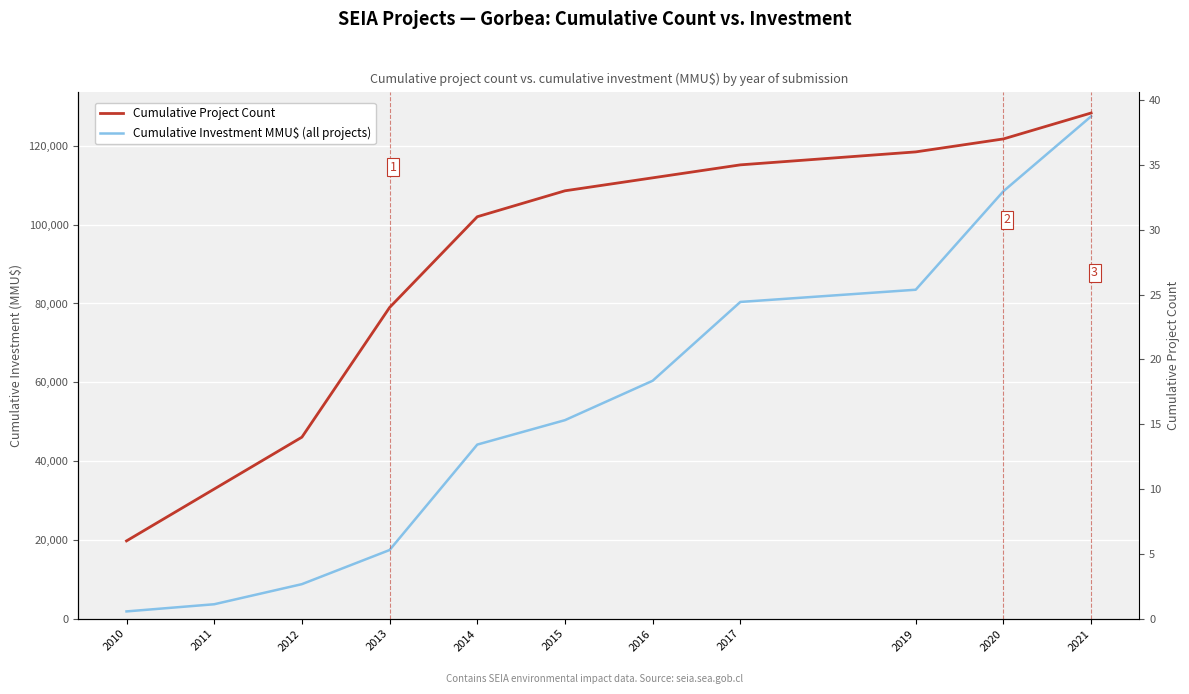

What is the value of the Cumulative Project Count point at the 9th from the left?

36